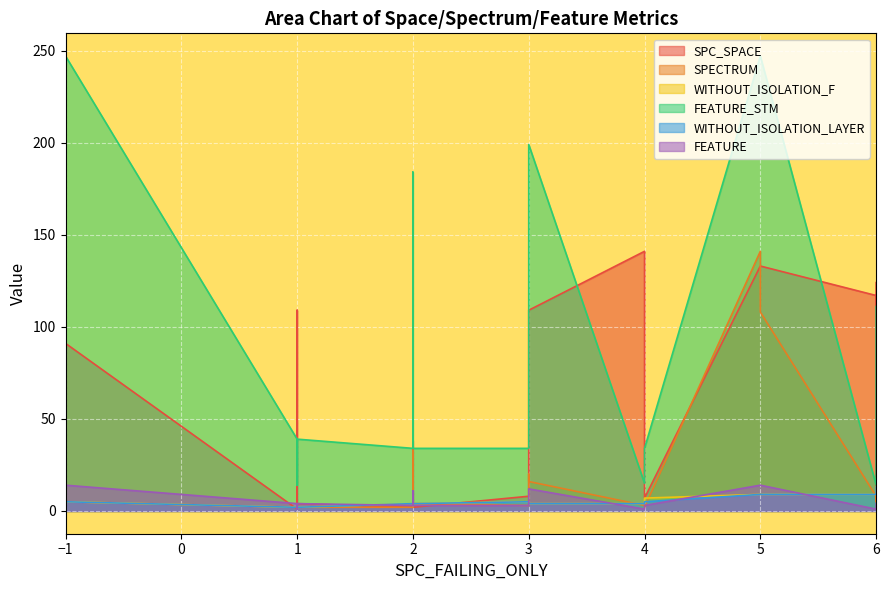

The SPECTRUM series shows 6 at 7. True or false?

False